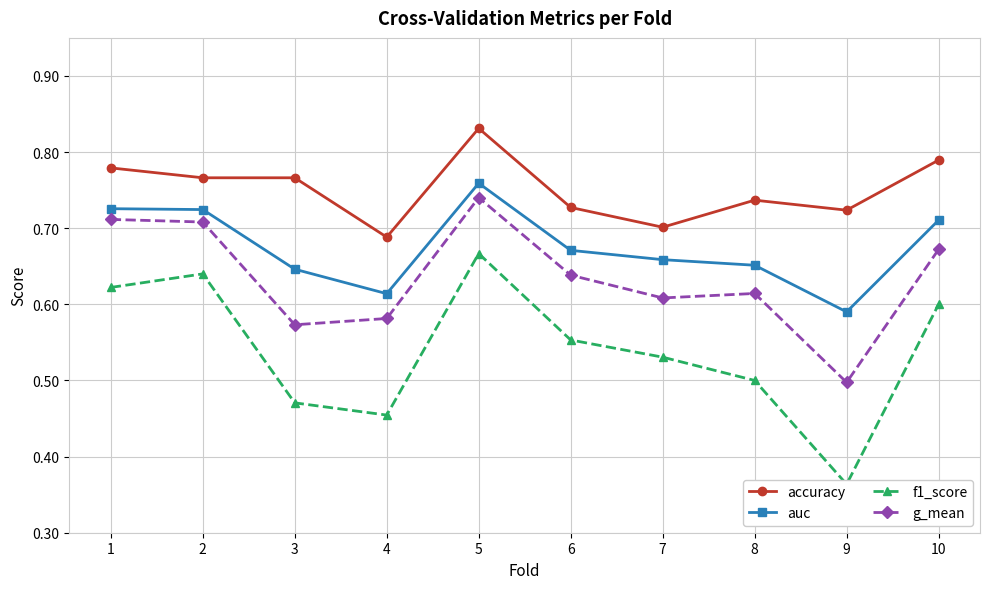

The value of accuracy at 9 is 0.7. True or false?

True